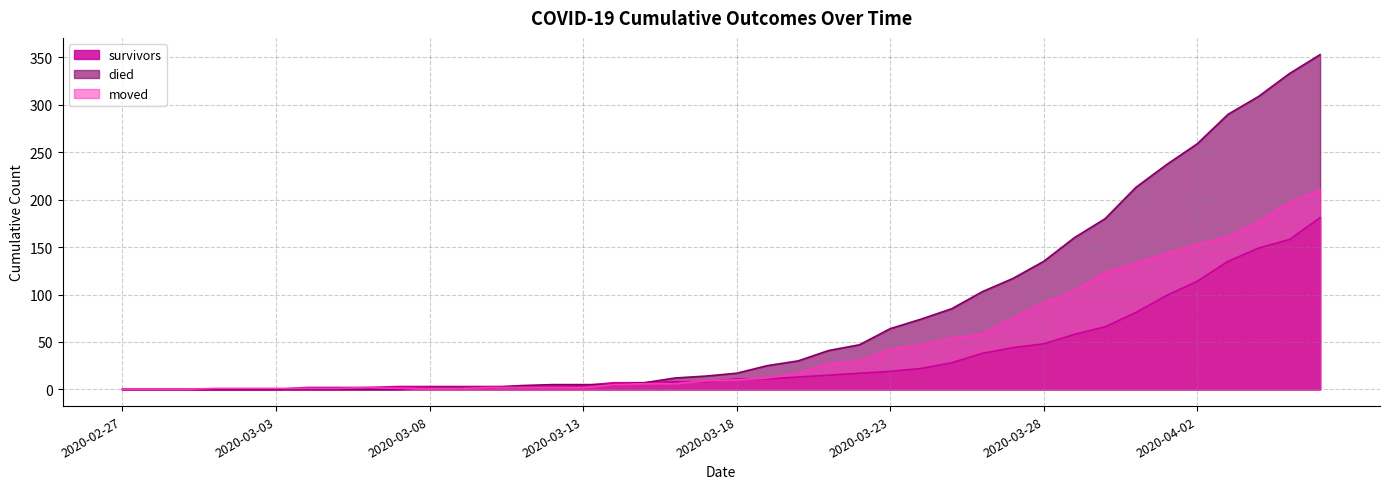

What is the sum of the moved values at 2020-03-08 and 2020-03-29?

105